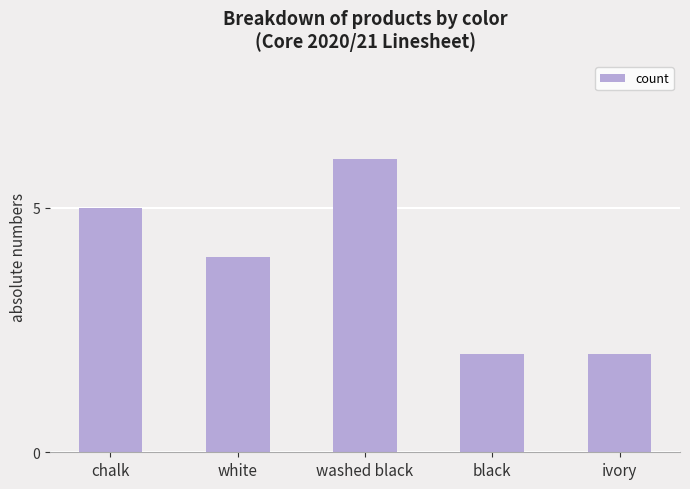

Reading left to right, transcribe all the data shown in this chart.

5	4	6	2	2